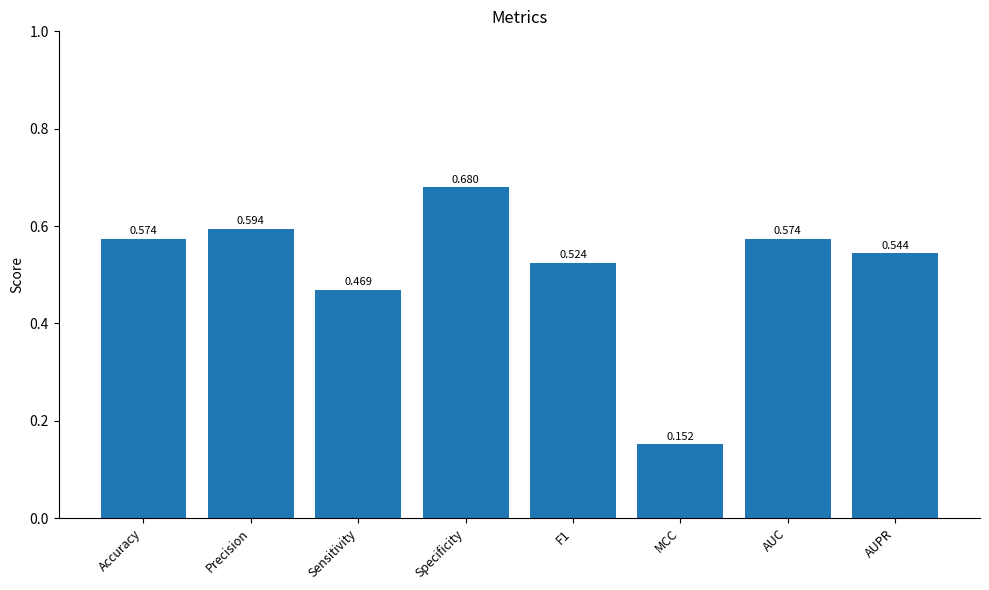

How many series are shown in this chart?

1